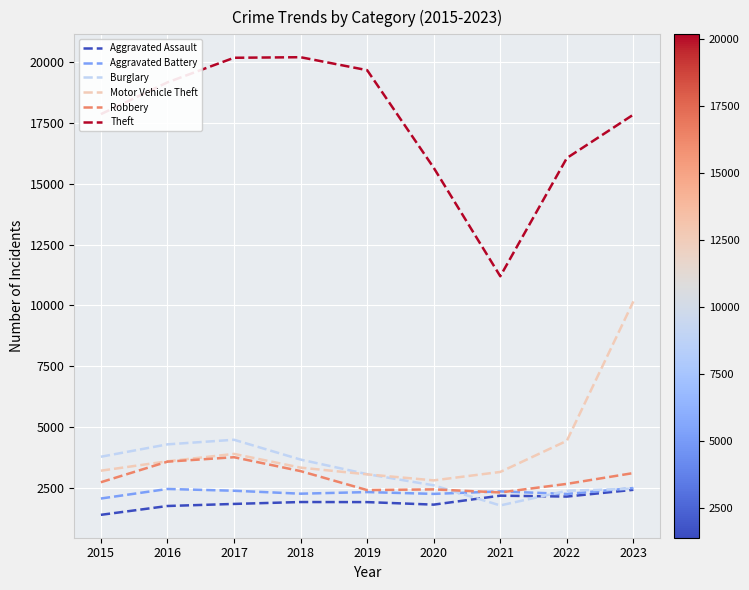

What is the difference between the maximum and minimum values in the Motor Vehicle Theft series?

7348